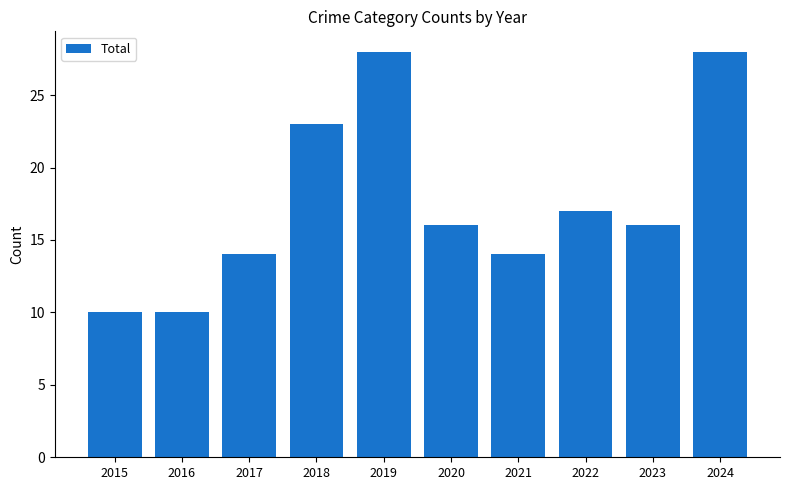

What is the minimum value shown in the chart?

10